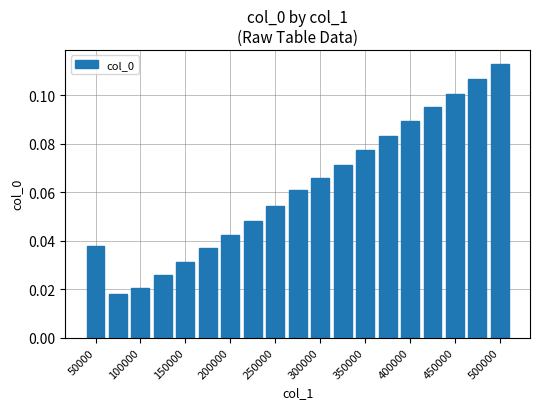

Count the number of categories in the chart.

19